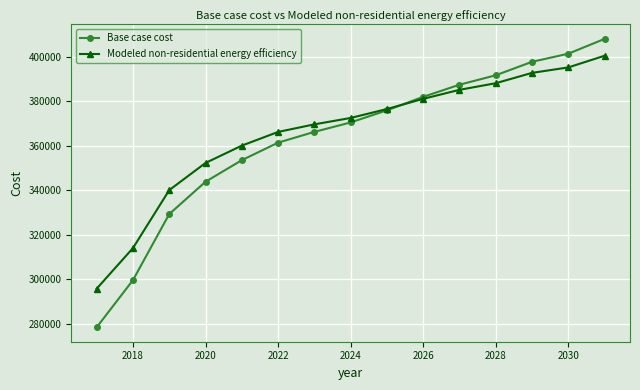

What is the difference between the second highest and minimum values in the Modeled non-residential energy efficiency series?

99369.4